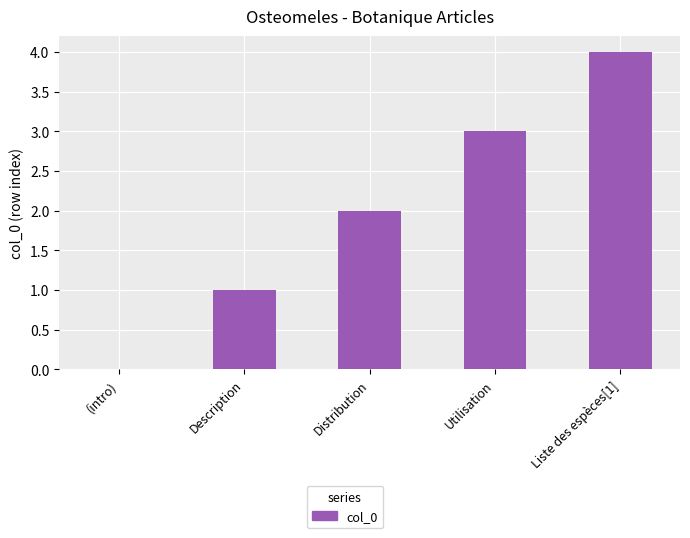

Reading left to right, list all the values displayed in this chart.

(intro)=0	Description=1	Distribution=2	Utilisation=3	Liste des espèces[1]=4